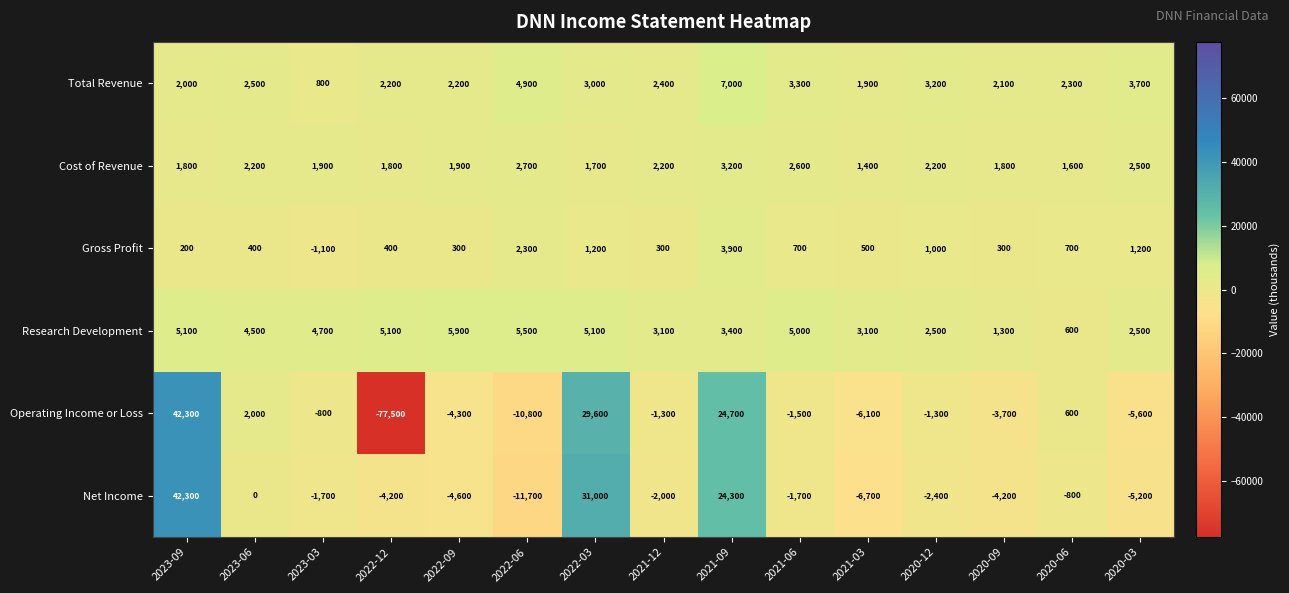

Is it true that Net Income equals 42300 at 2023-09?

True